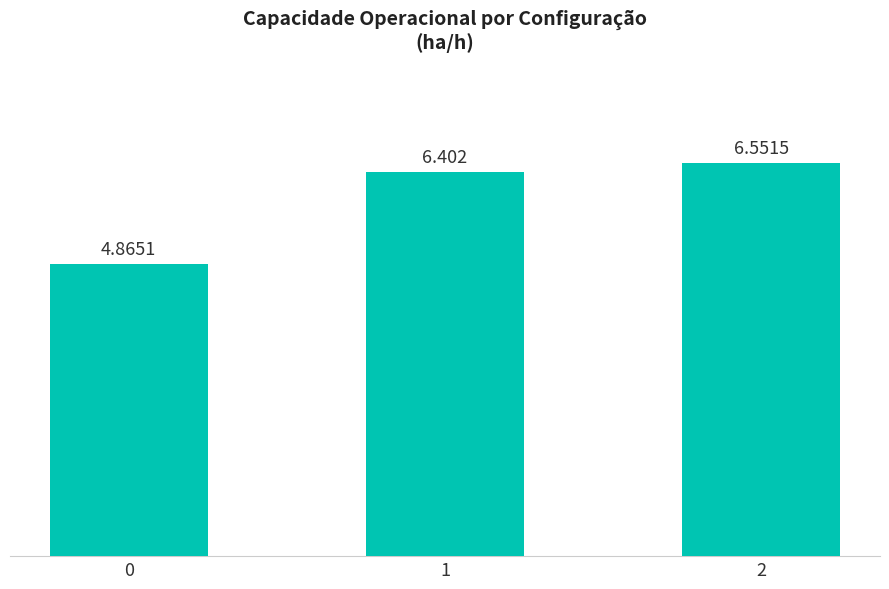

How many bars are there in total?

3